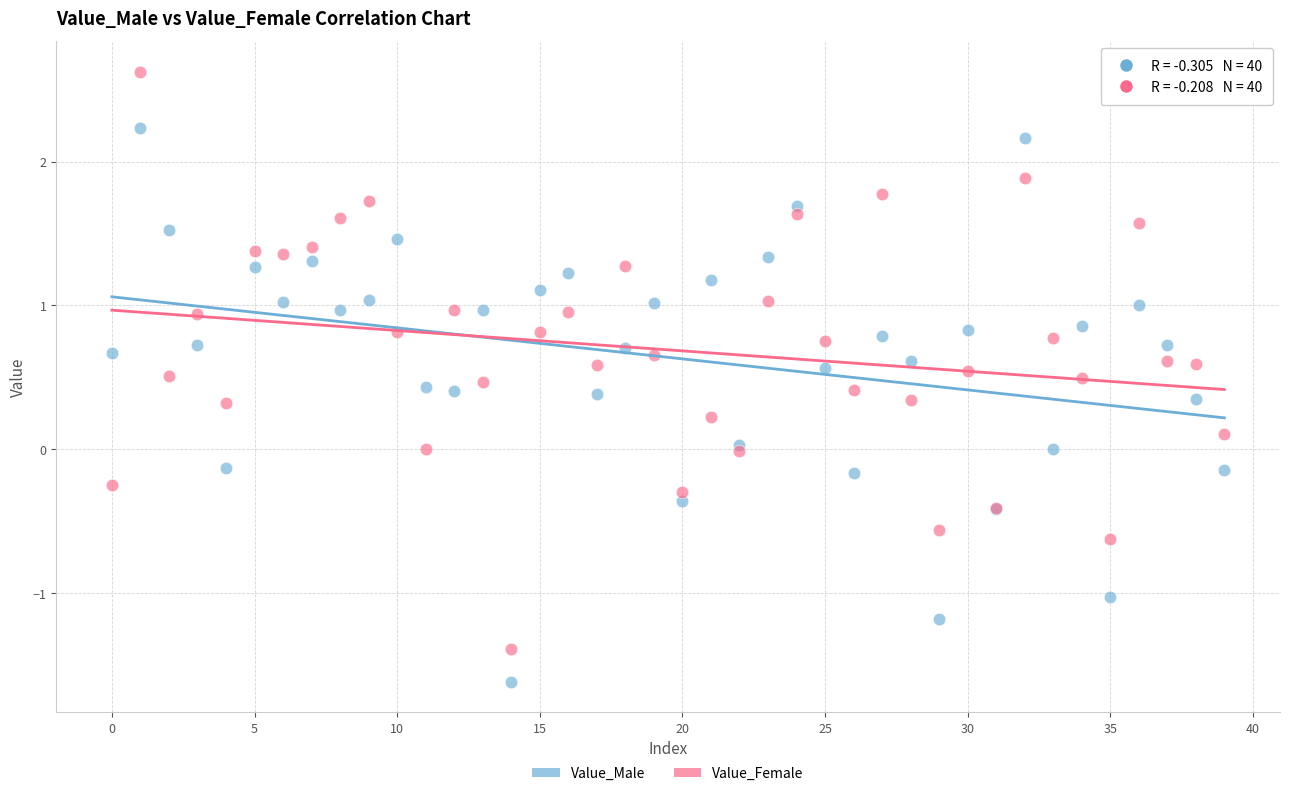

Which series contains the lowest Y value?

Value_Male